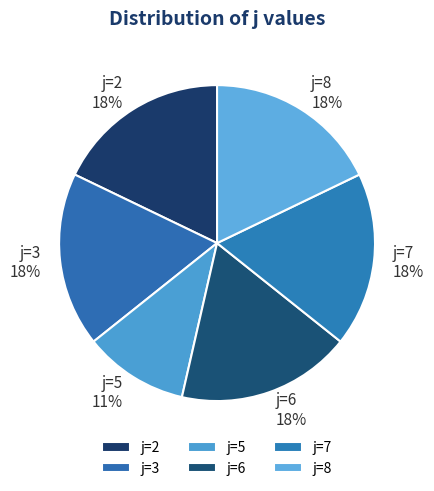

Count the number of slices in the pie.

6